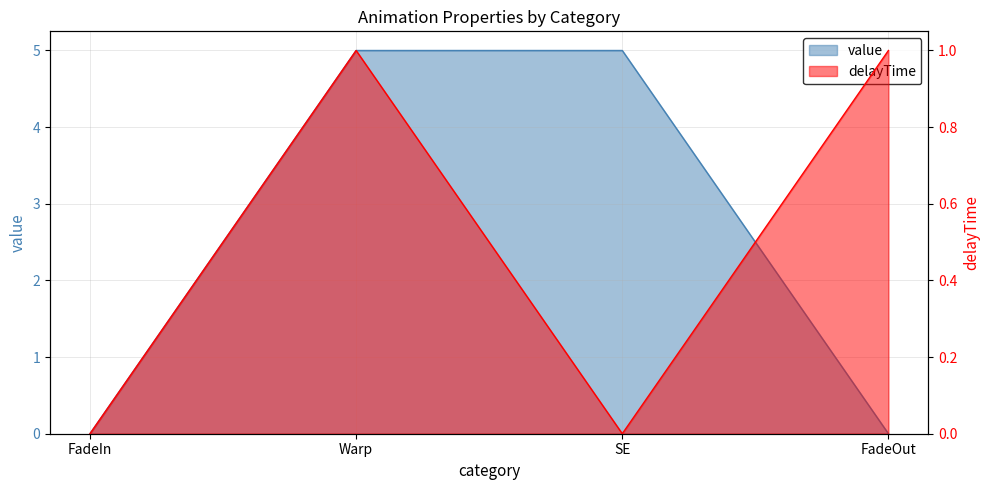

What is the value of the delayTime point at the 4th from the left?

1